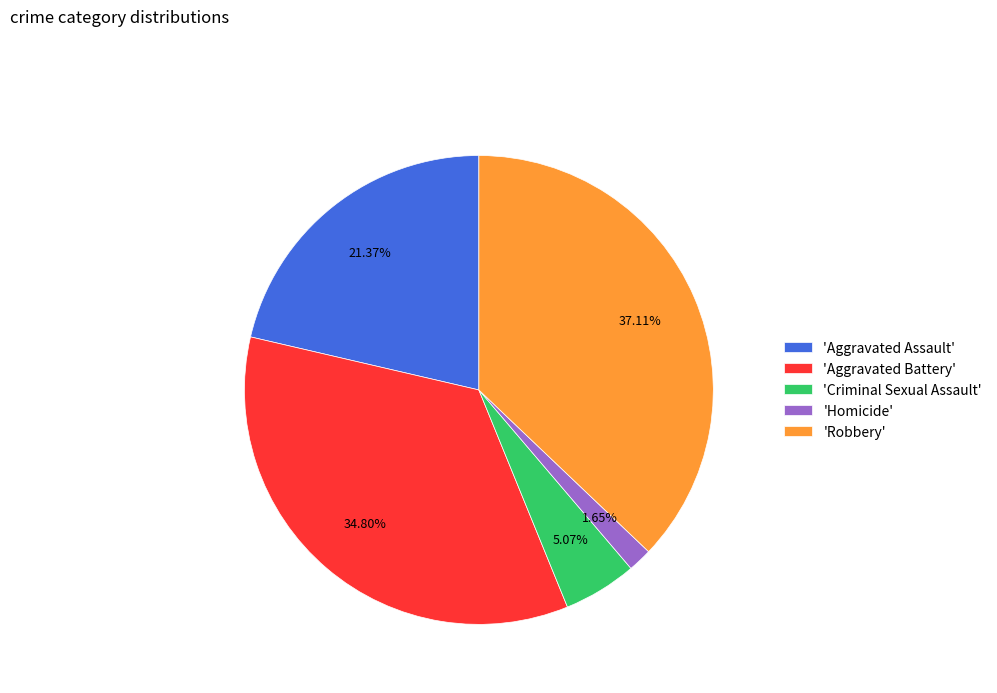

Combined, do 'Homicide' and 'Aggravated Battery' account for over 50%?

No